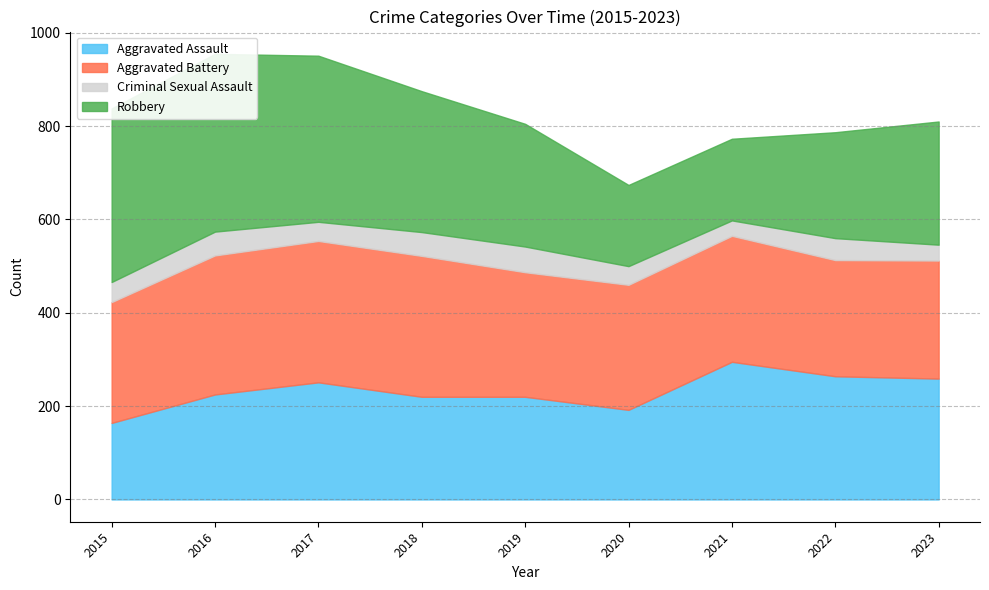

Where does the Aggravated Assault series first go above 225?

2017